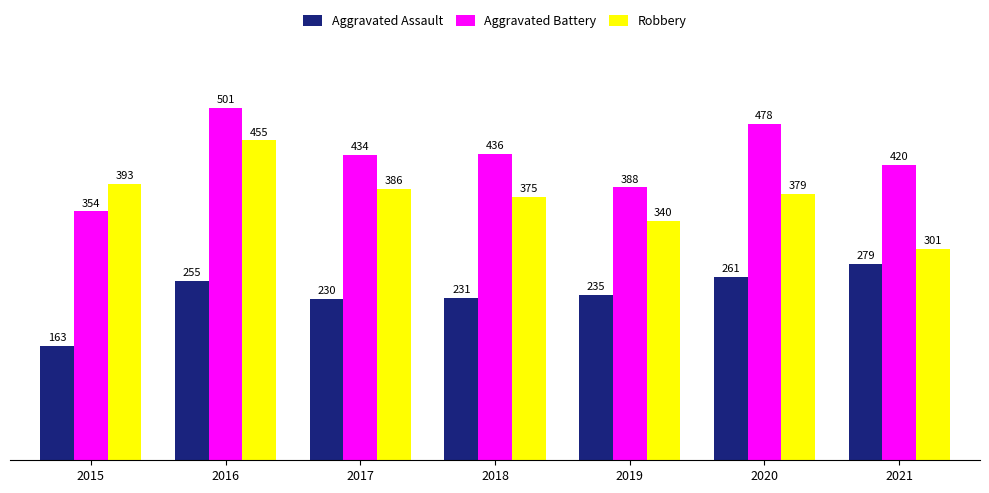

Read the Robbery value at 2016.

455